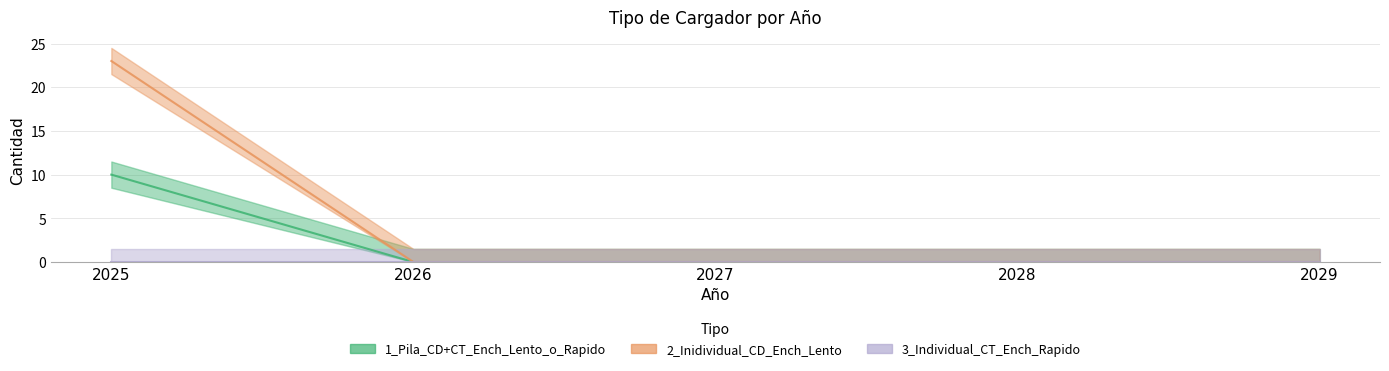

Which series has the largest total across all categories?

1_Pila_CD+CT_Ench_Lento_o_Rapido